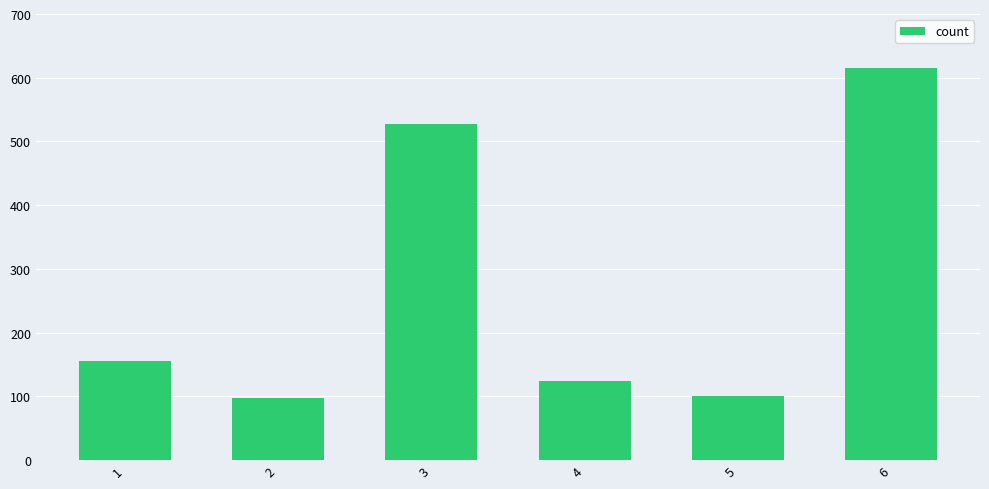

The chart shows a value of 124 at 4. True or false?

True